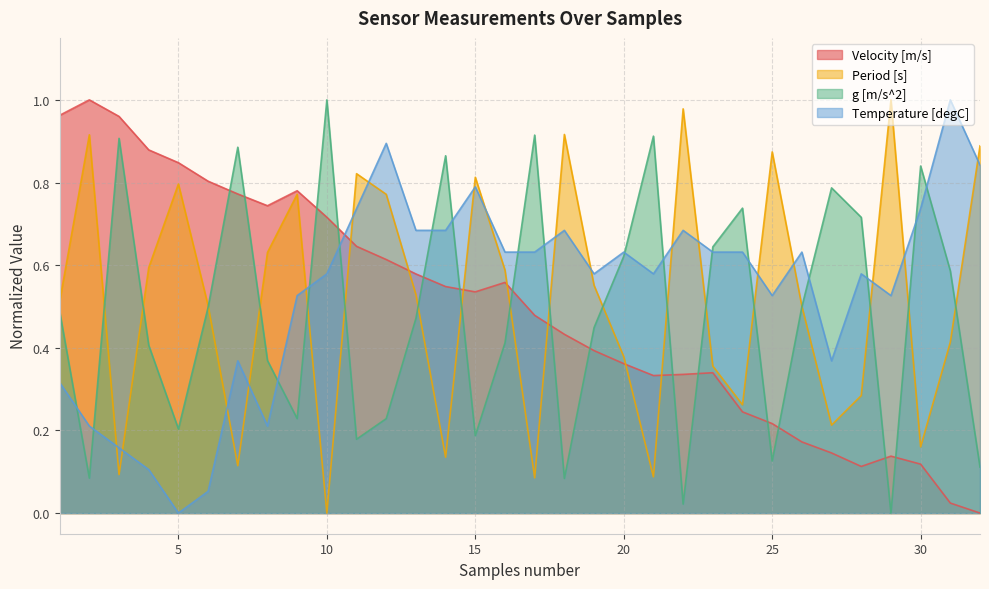

Which series has the widest spread of values?

Velocity [m/s]